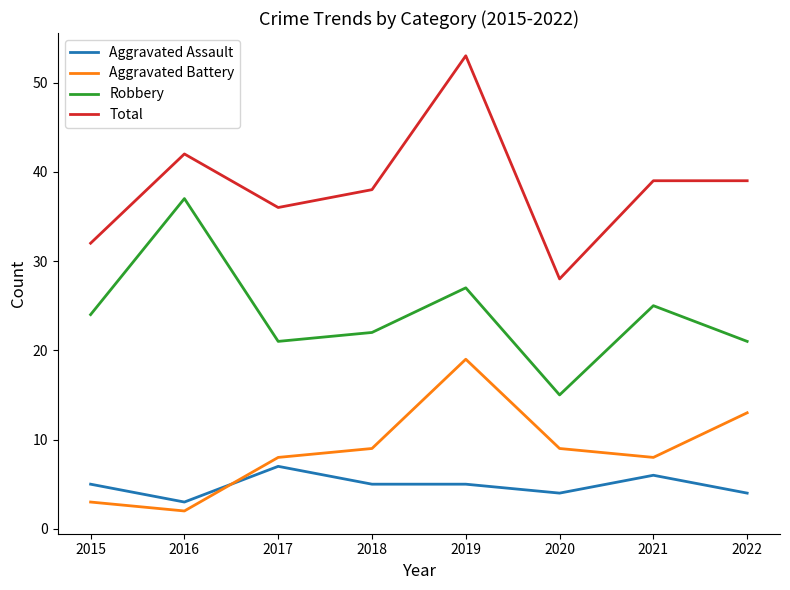

What is the difference between the maximum and minimum values in the Aggravated Assault series?

4